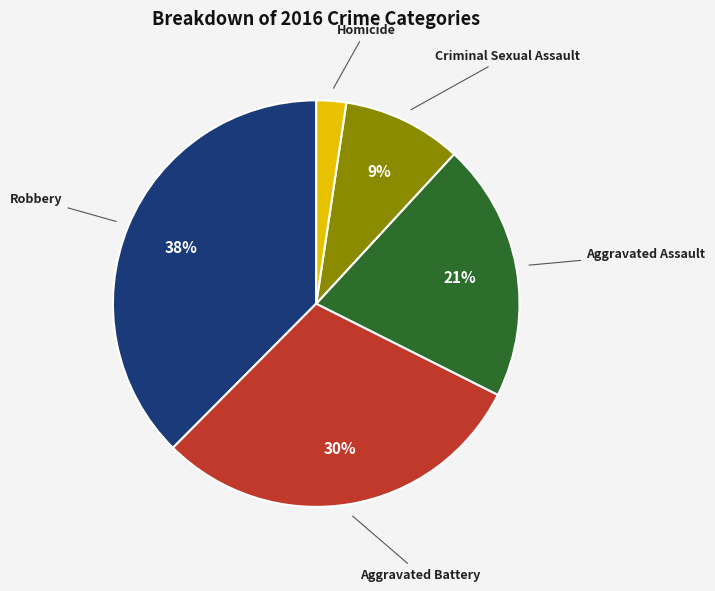

The Robbery slice represents 38% of the pie. True or false?

True